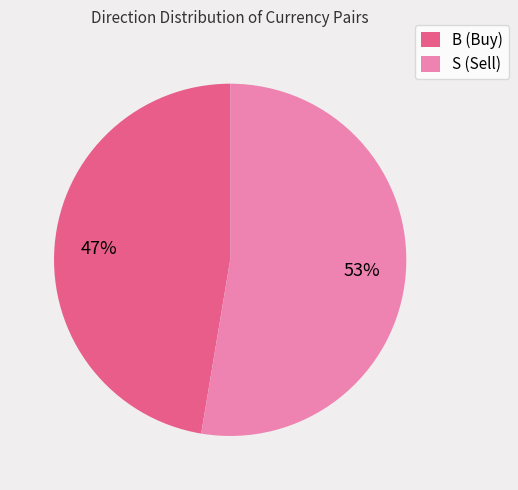

Is it true that S is 64% of the pie?

False